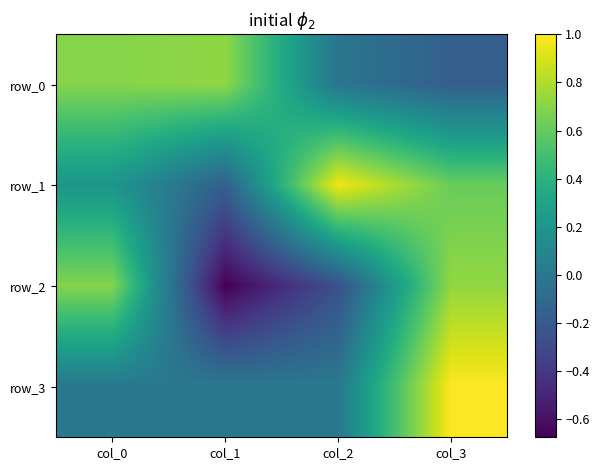

Which series has the widest spread of values?

row_2